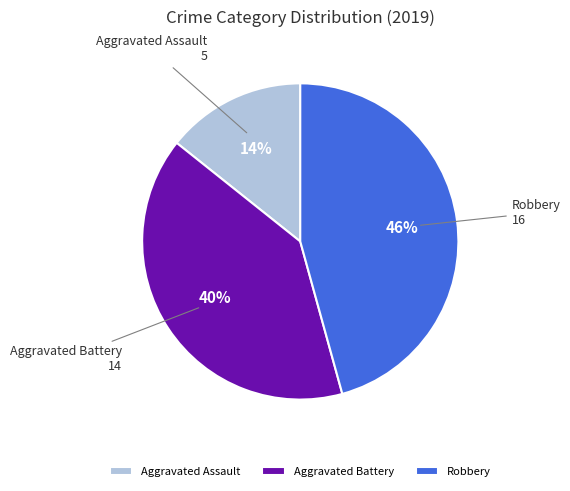

The Aggravated Battery slice represents 54% of the pie. True or false?

False